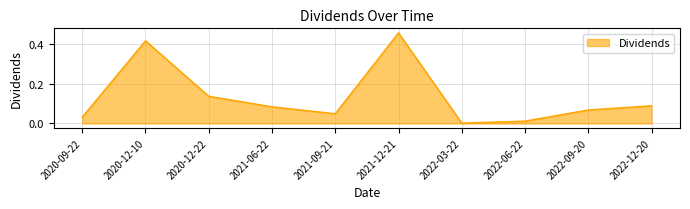

True or false: there are more than 0 points higher than both neighbors.

True